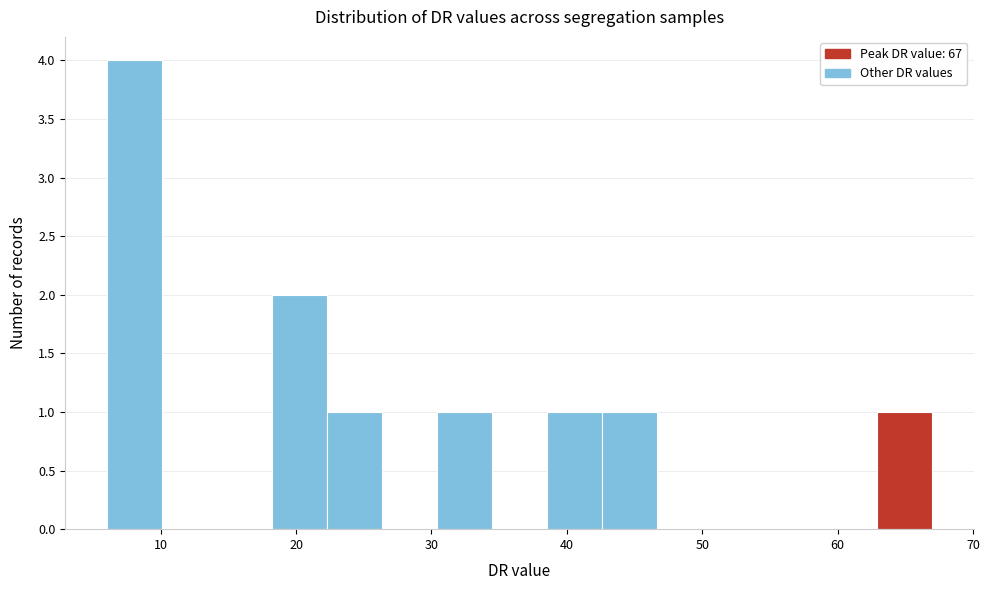

Reading left to right, transcribe this chart: for each bar, give the range it covers on the x-axis and its height. Neither the bar edges nor the heights are printed on the chart, so give them approximately, as read against the axes.

6 to 10: 4
10 to 14: 0
14 to 18: 0
18 to 22: 2
22 to 26: 1
26 to 30: 0
30 to 34: 1
34 to 39: 0
39 to 43: 1
43 to 47: 1
47 to 51: 0
51 to 55: 0
55 to 59: 0
59 to 63: 0
63 to 67: 1